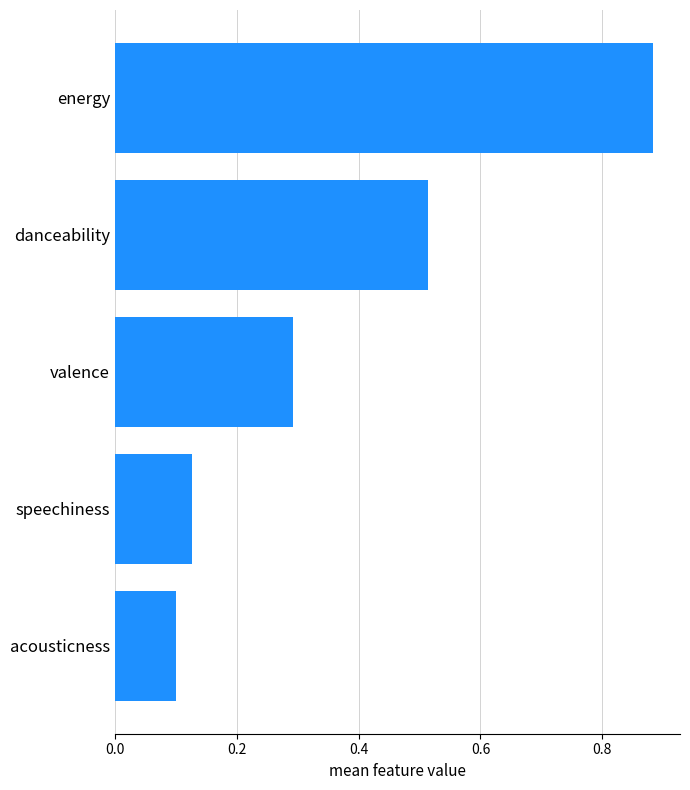

What is the difference between the second highest and minimum values?

0.4